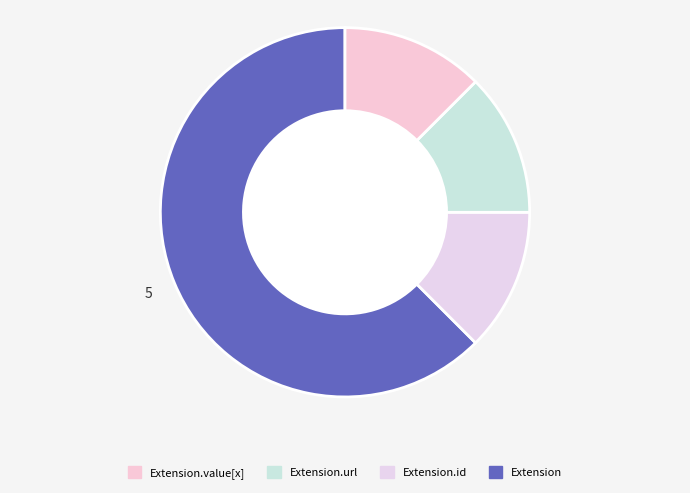

How many slices are in this pie chart?

4